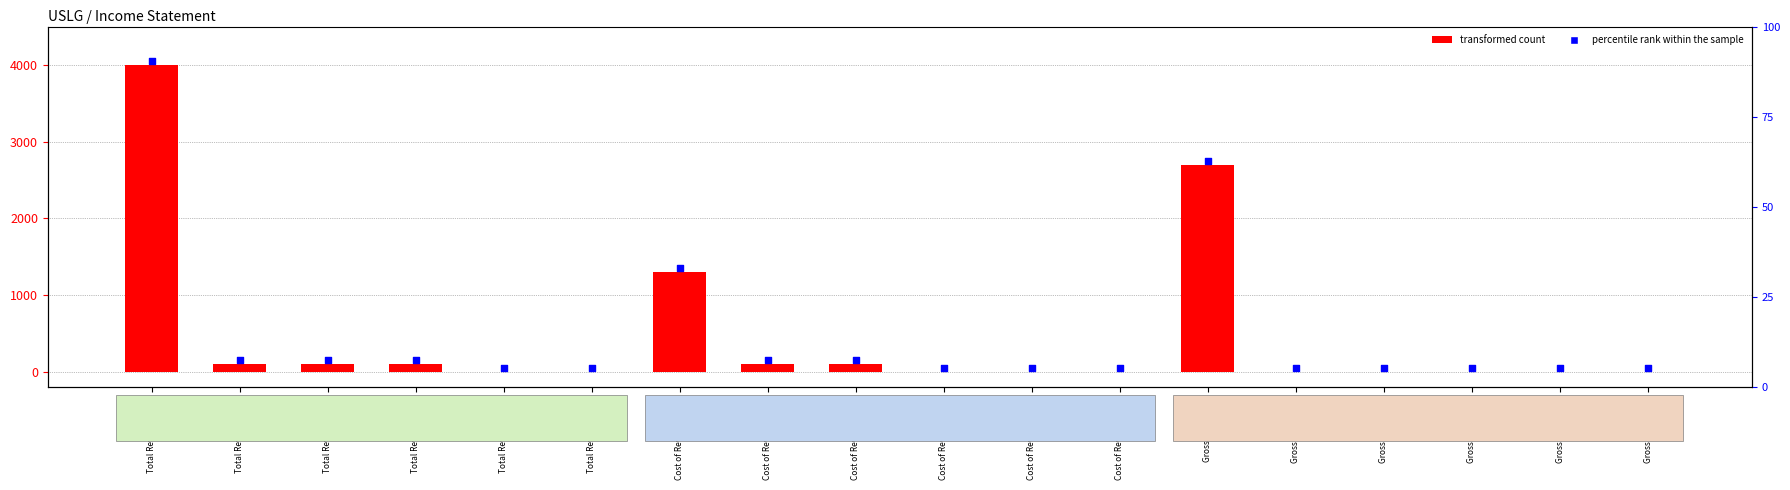

Is the value of percentile rank within the sample at Gross Profit 2013 greater than the value of transformed count at Gross Profit 2013?

Yes